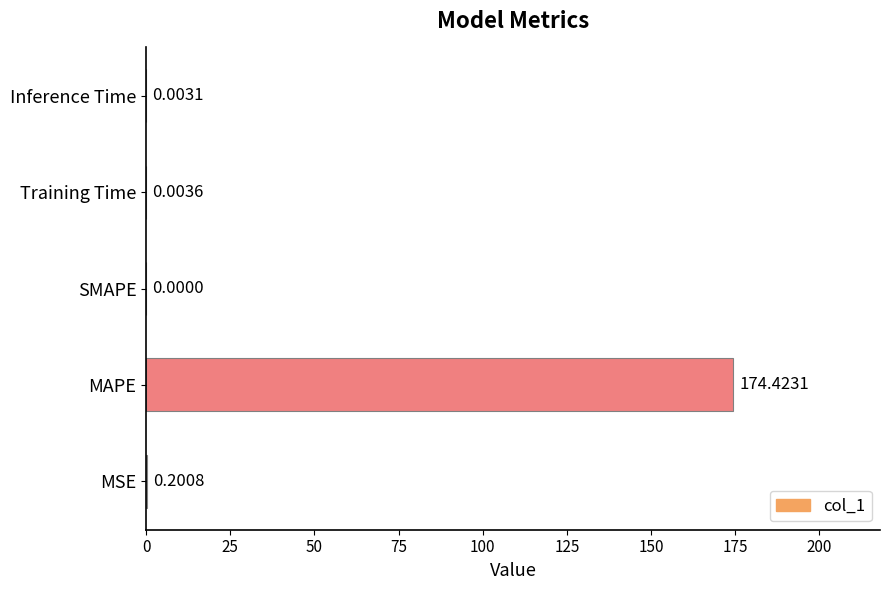

Are the bars grouped side by side (vs. stacked)?

No